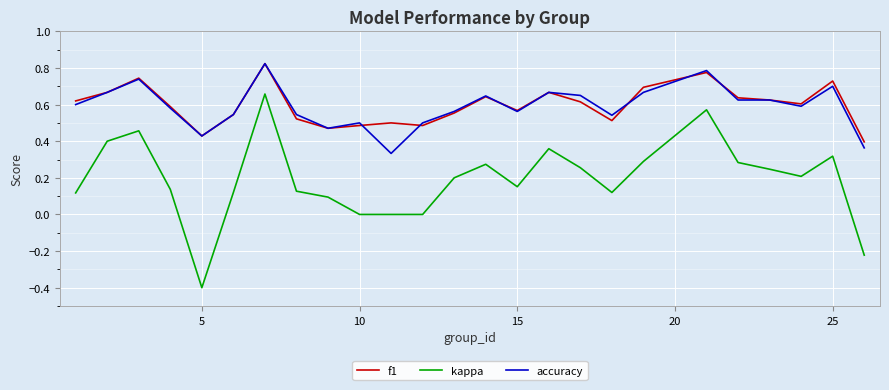

True or false: f1 and kappa cross at least once.

False